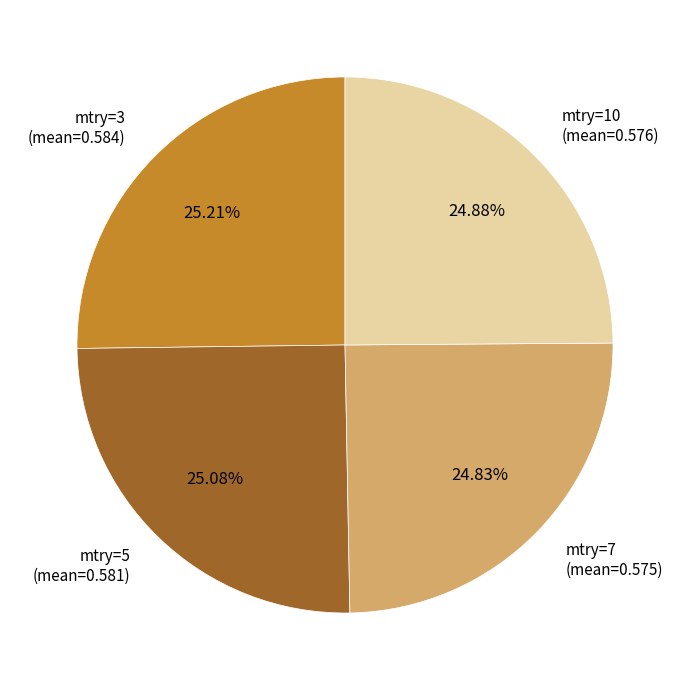

Do mtry=5 (mean=0.581) and mtry=7 (mean=0.575) together represent more than half of the pie?

No